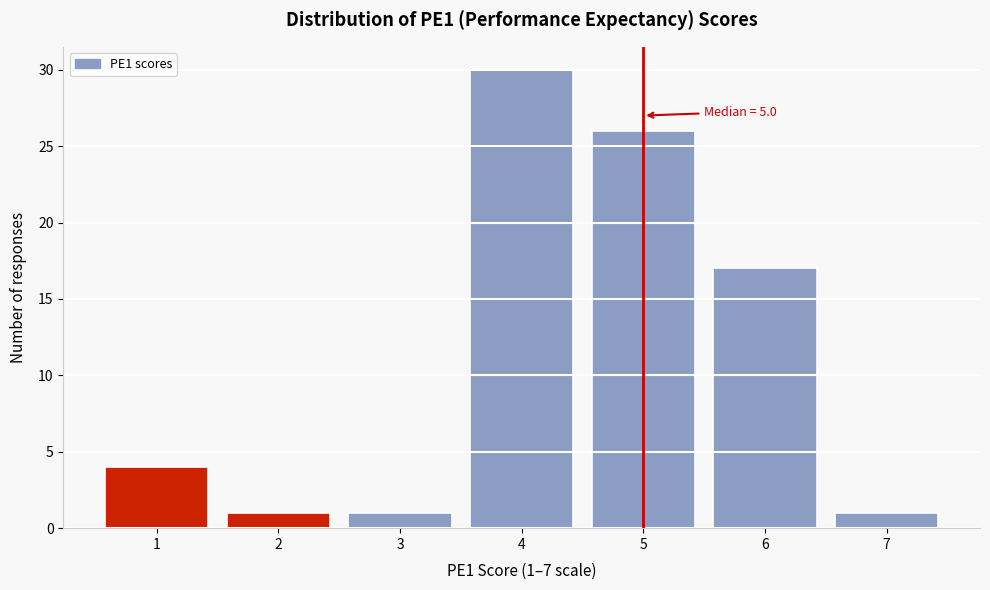

Over which range of the x-axis is the bar tallest?

3.5 to 4.5